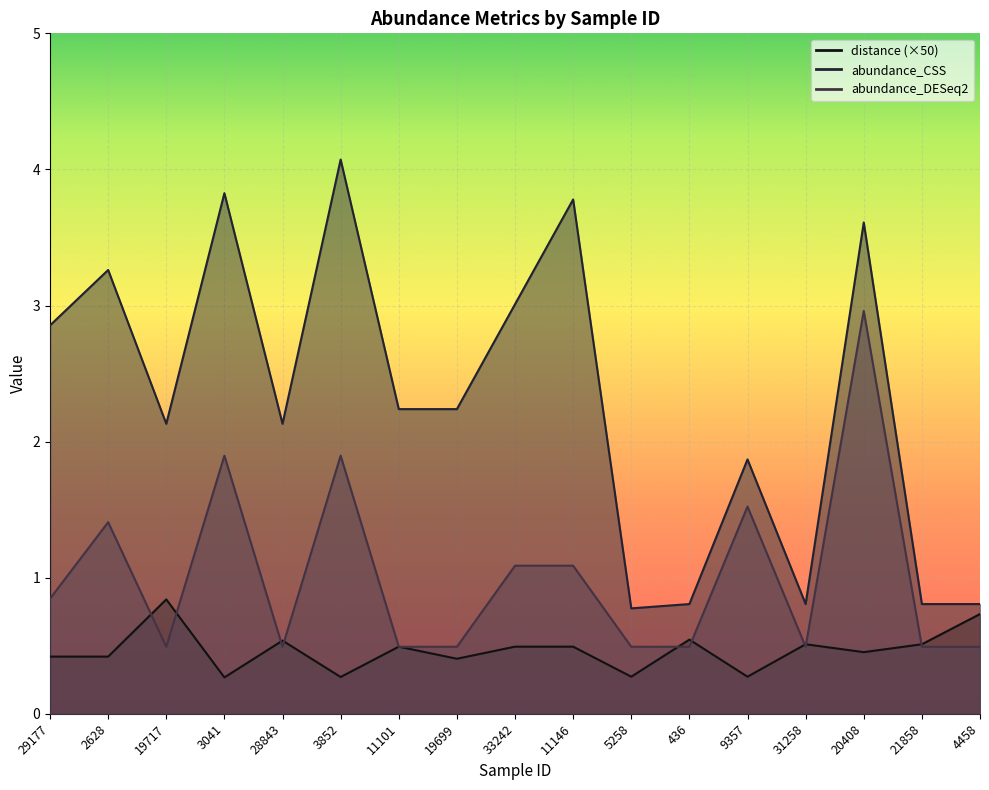

The value of distance at 3041 is 0.3. True or false?

True